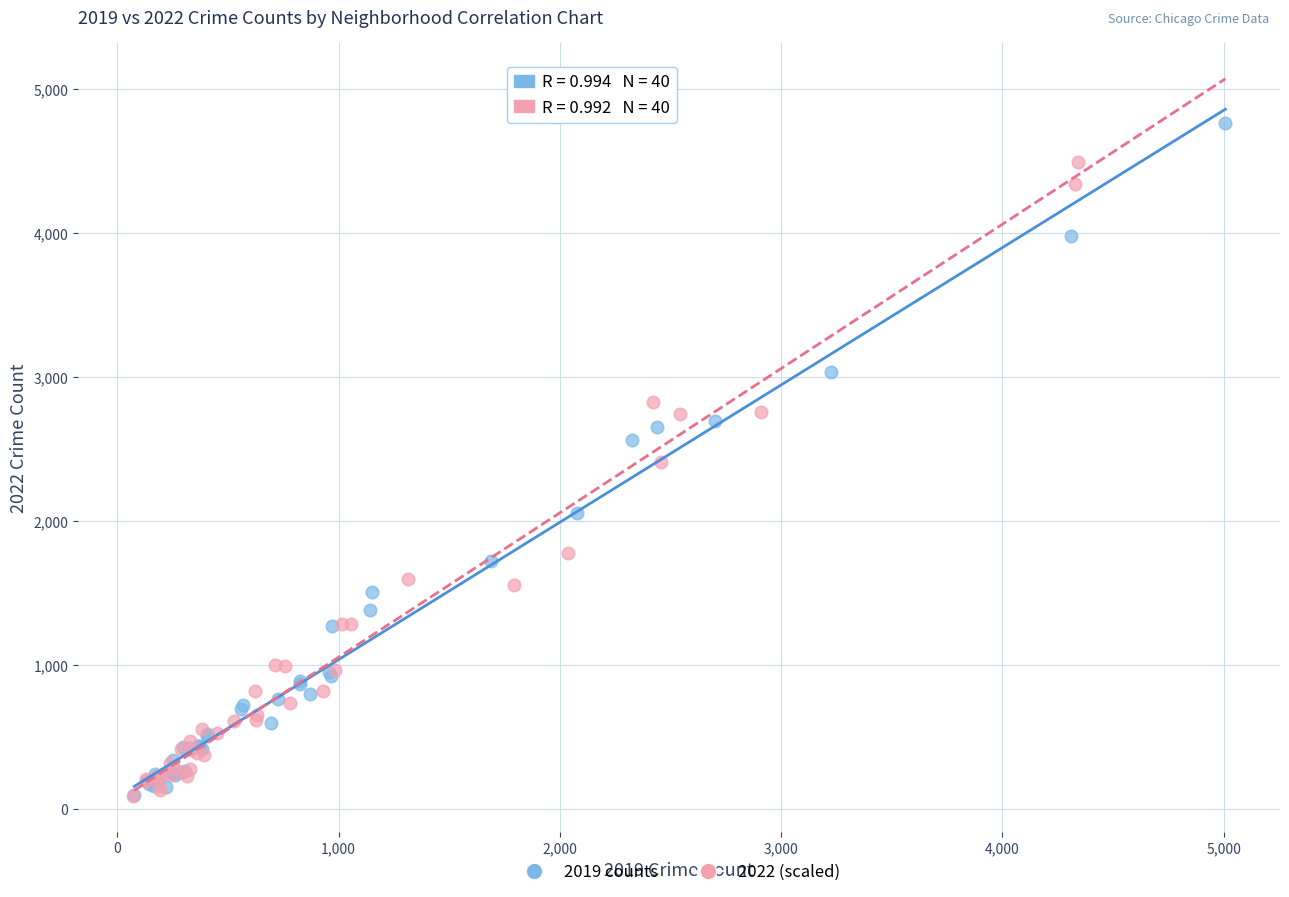

Which series has the widest spread of Y values?

2019 counts